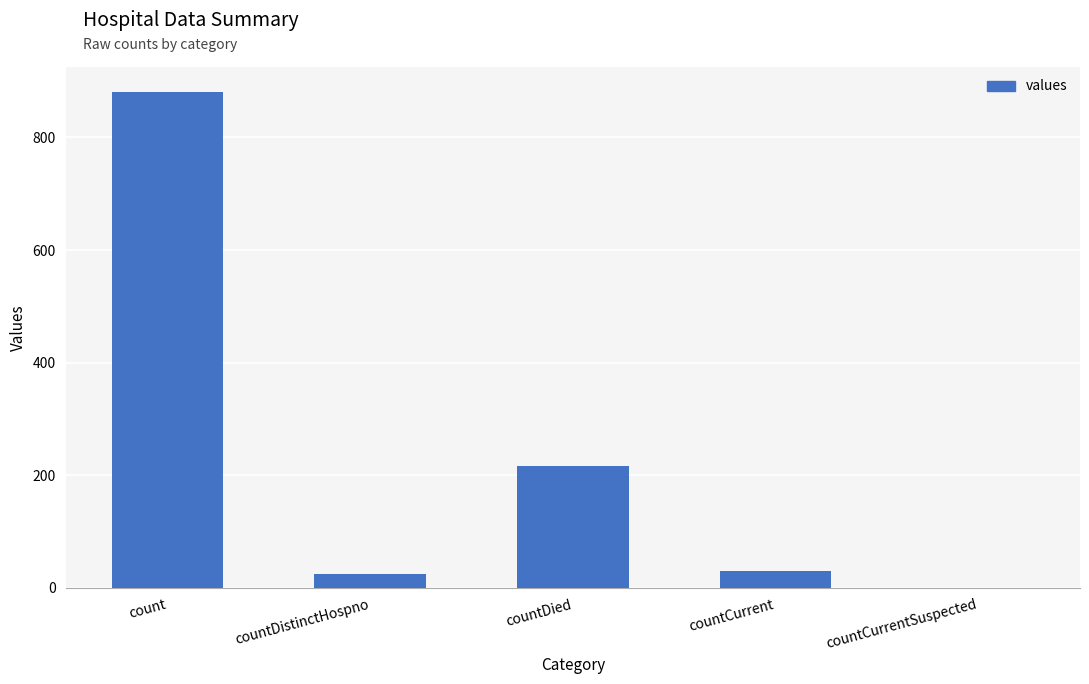

What is the maximum value shown in the chart?

881